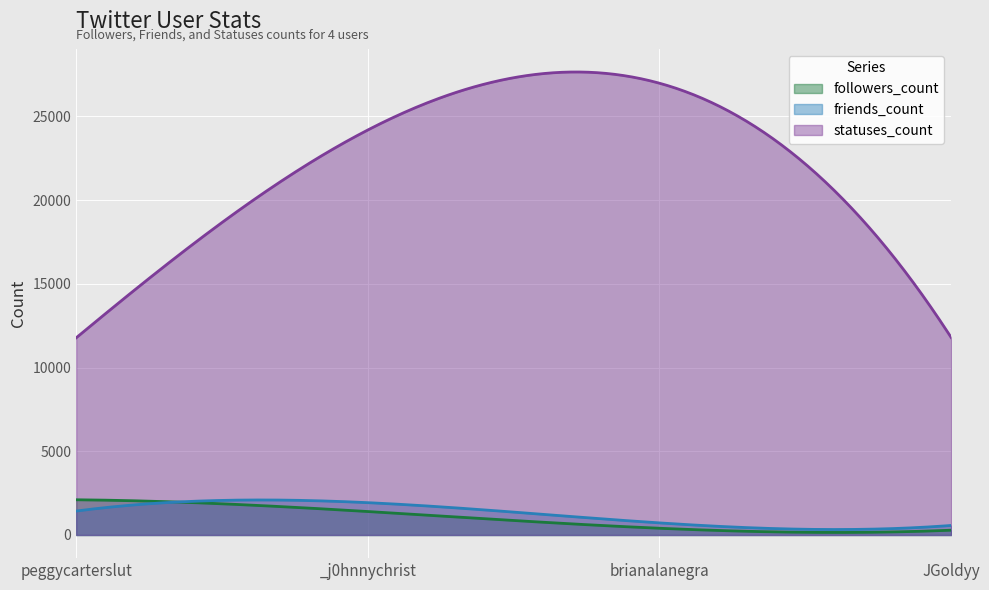

Reading left to right, what are all the values shown in this chart?

followers_count: 2103	1401	402	287
friends_count: 1429	1930	722	569
statuses_count: 11775	24188	26980	11797